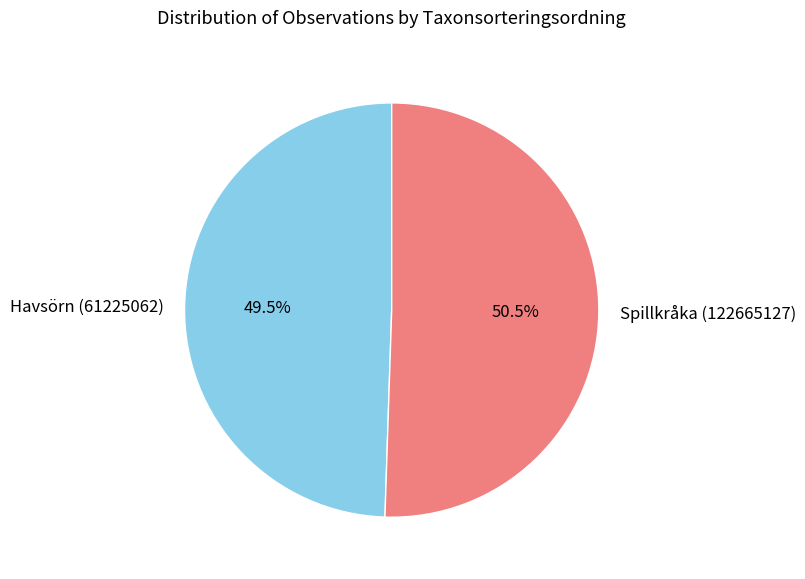

How many segments does this pie chart have?

2